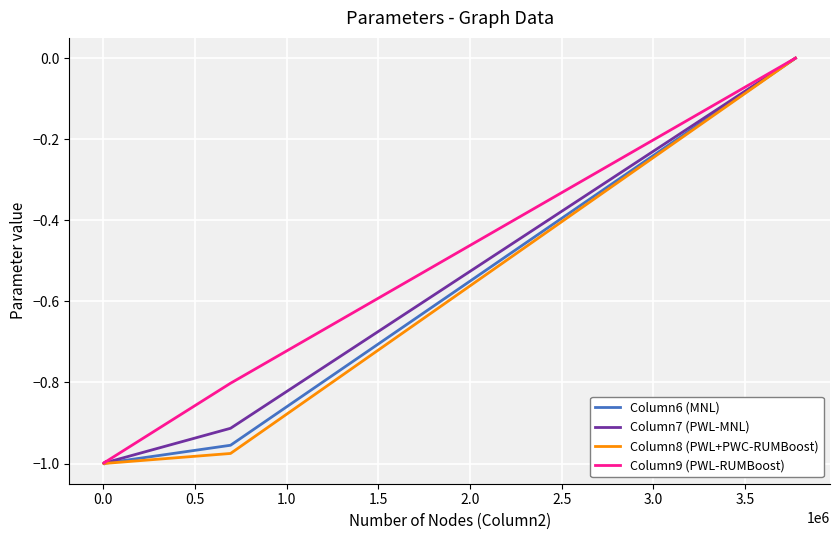

Which series has the widest spread of values?

Column8 (PWL+PWC-RUMBoost)